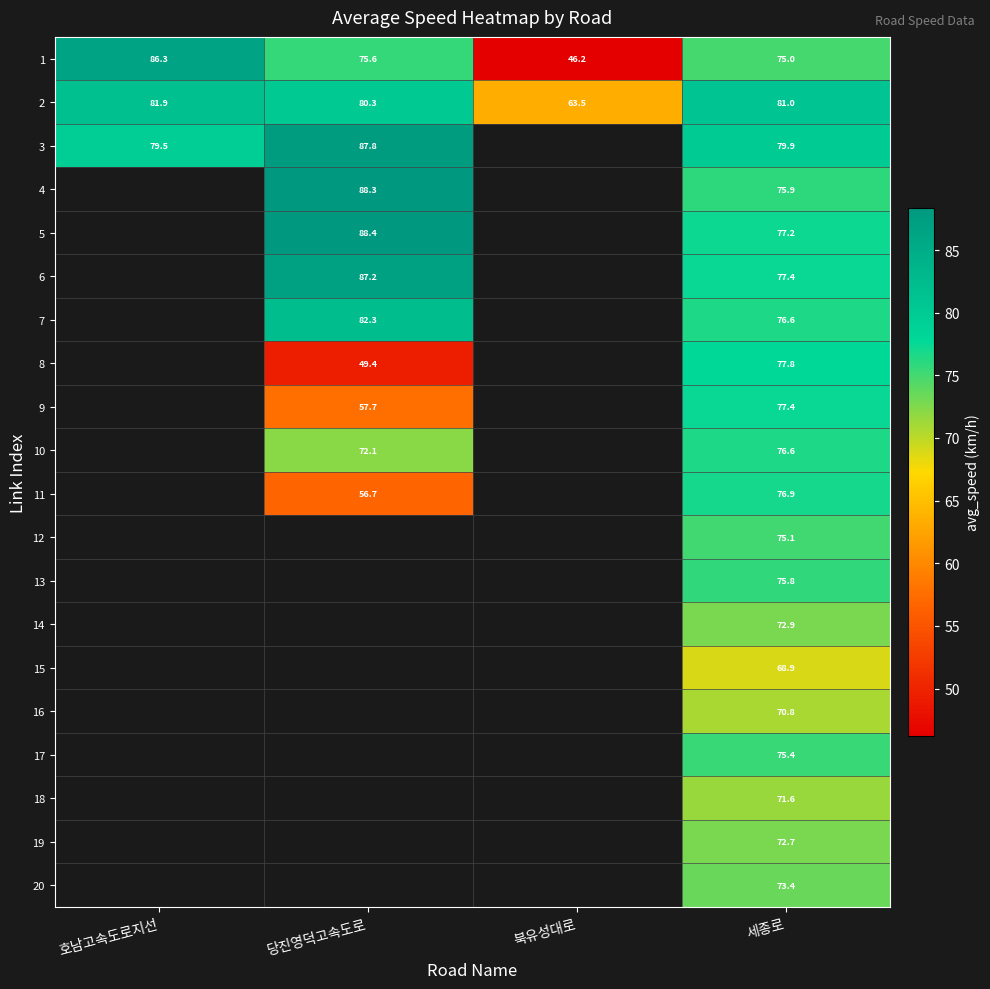

Which label corresponds to the largest value in the chart?

당진영덕고속도로